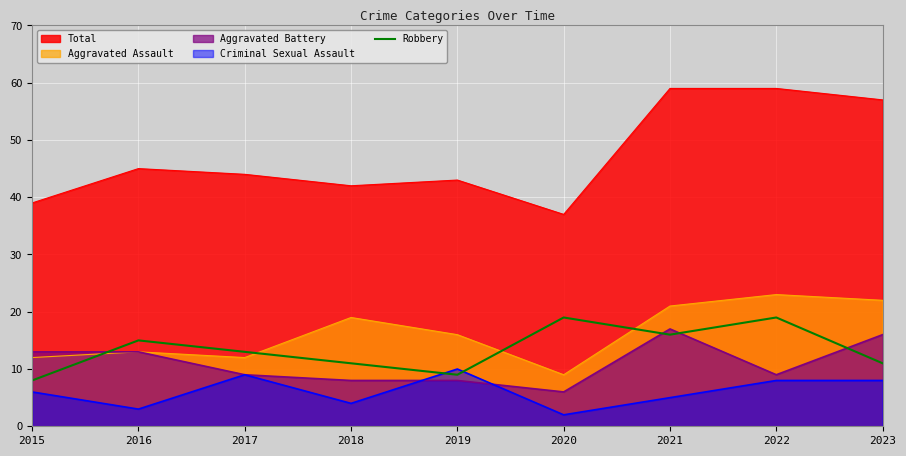

What is the lowest value of the Aggravated Battery series?

6